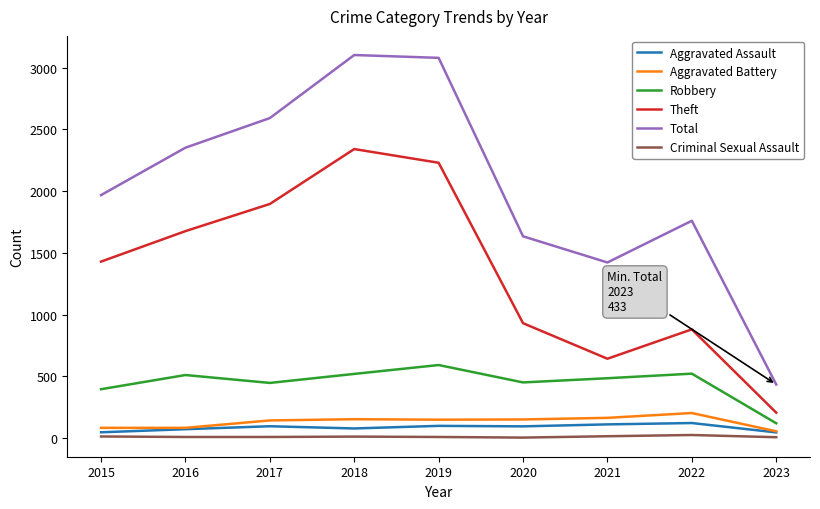

What is the highest value of the Aggravated Assault series?

121